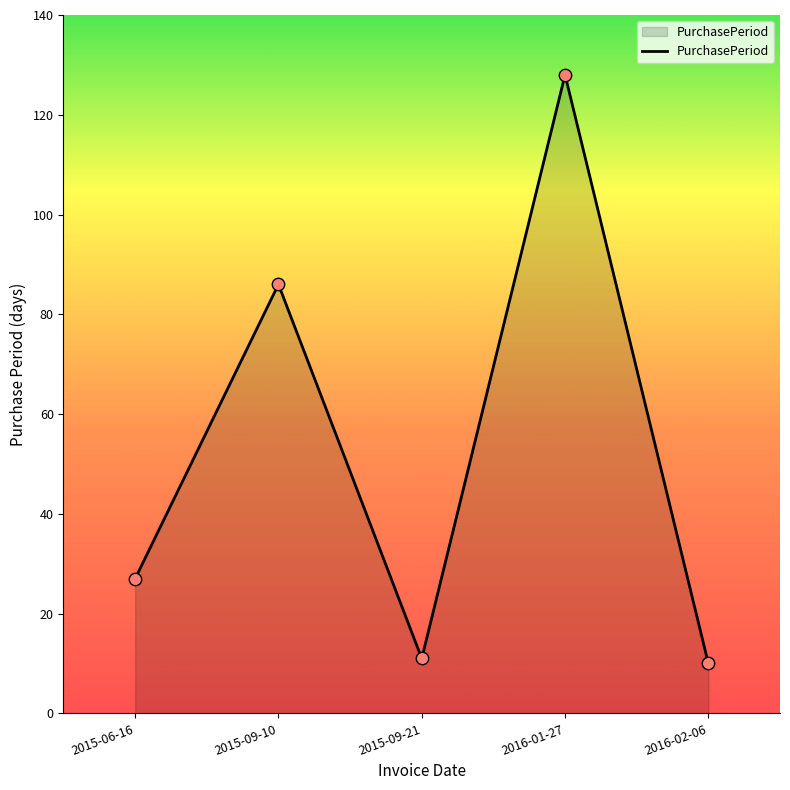

Which has a higher value, 2015-06-16 or 2016-01-27?

2016-01-27